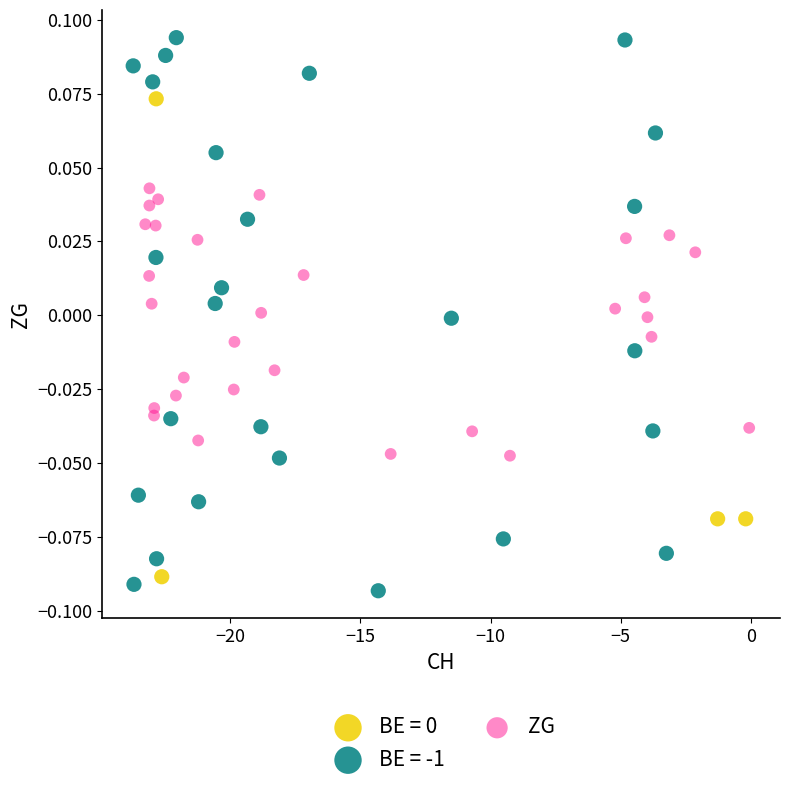

Which series contains the highest Y value?

BE = -1